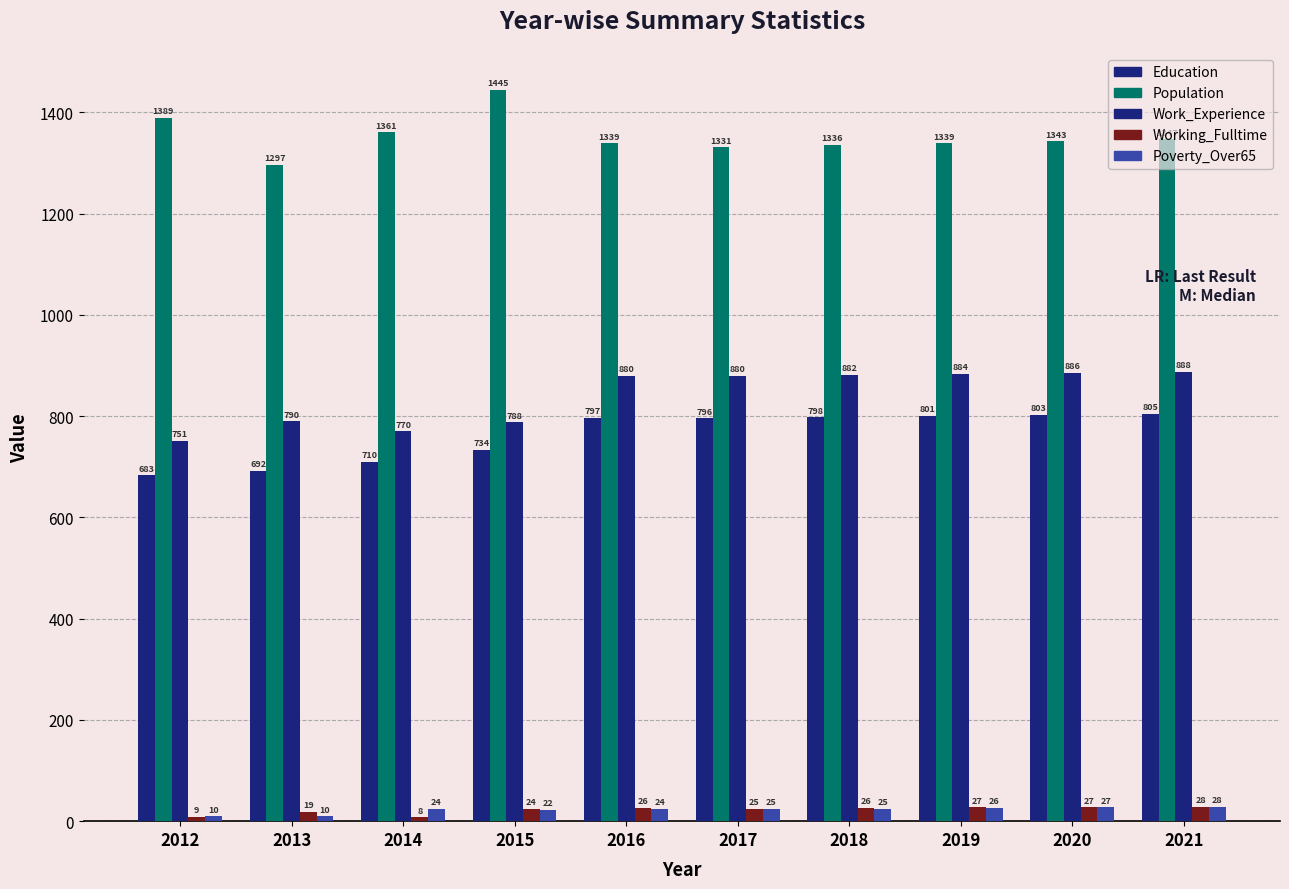

How many bars are there in total?

50